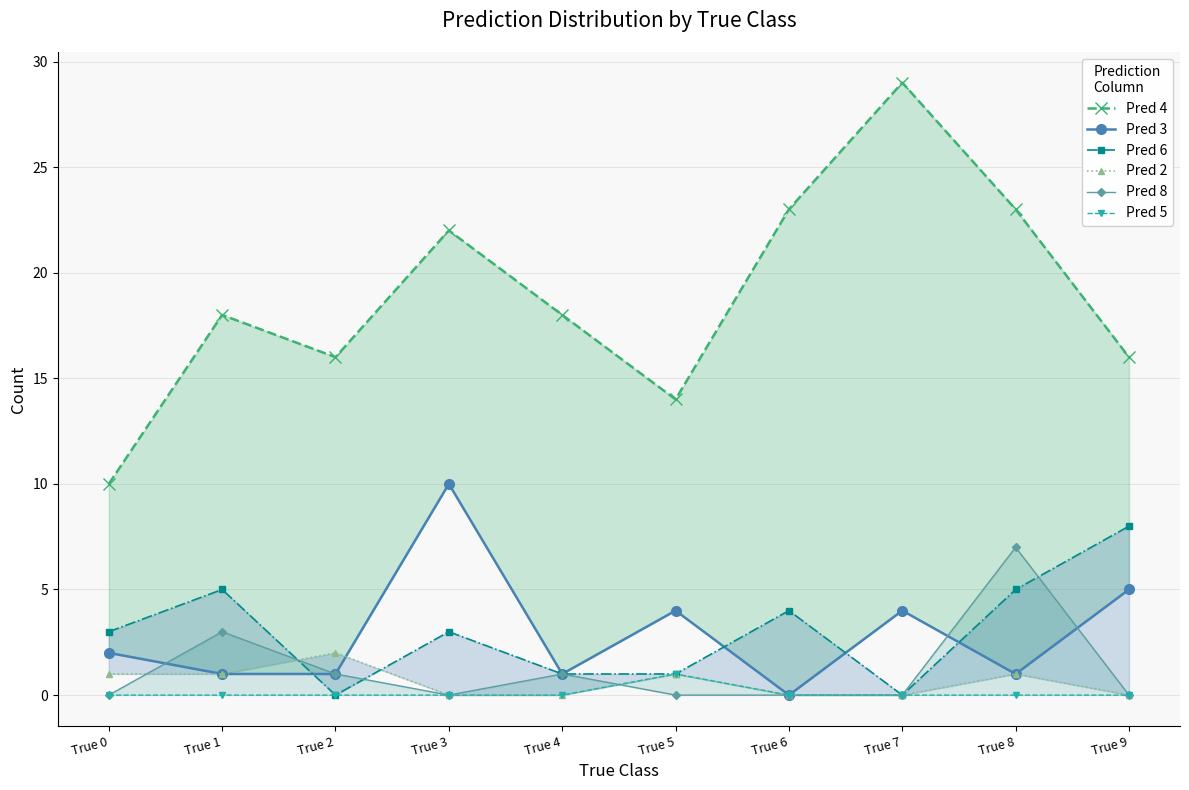

Which series has the largest total across all categories?

Pred 4